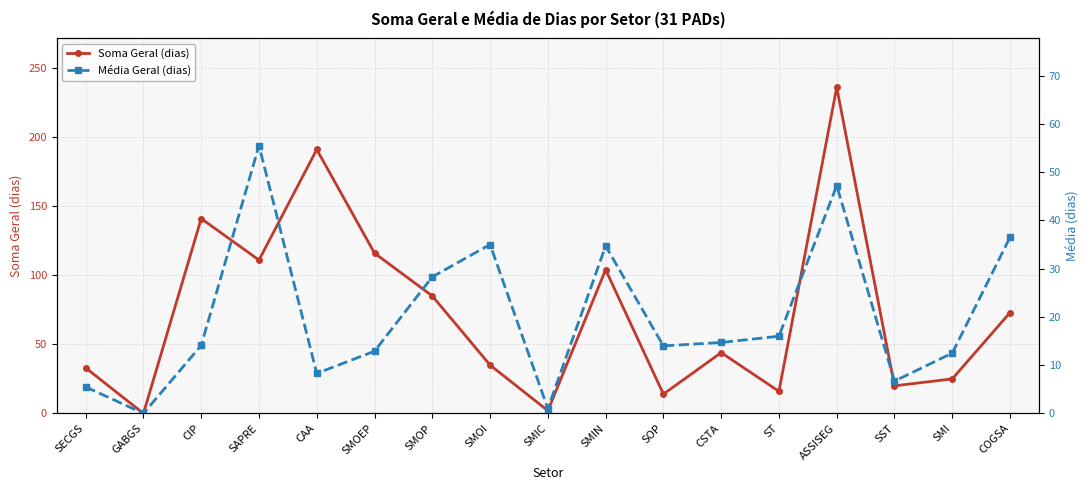

True or false: Média Geral (dias) and Soma Geral (dias) intersect in this chart.

False